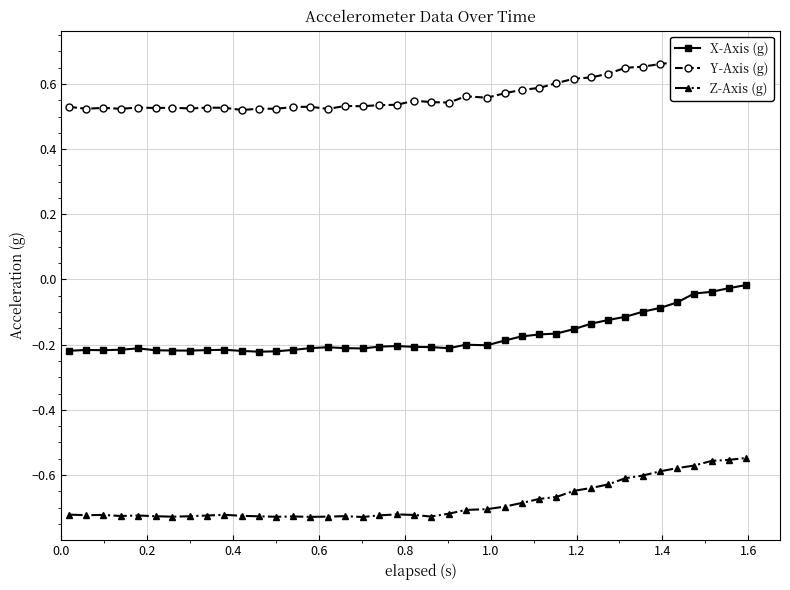

Which series has the largest range (max minus min)?

X-Axis (g)